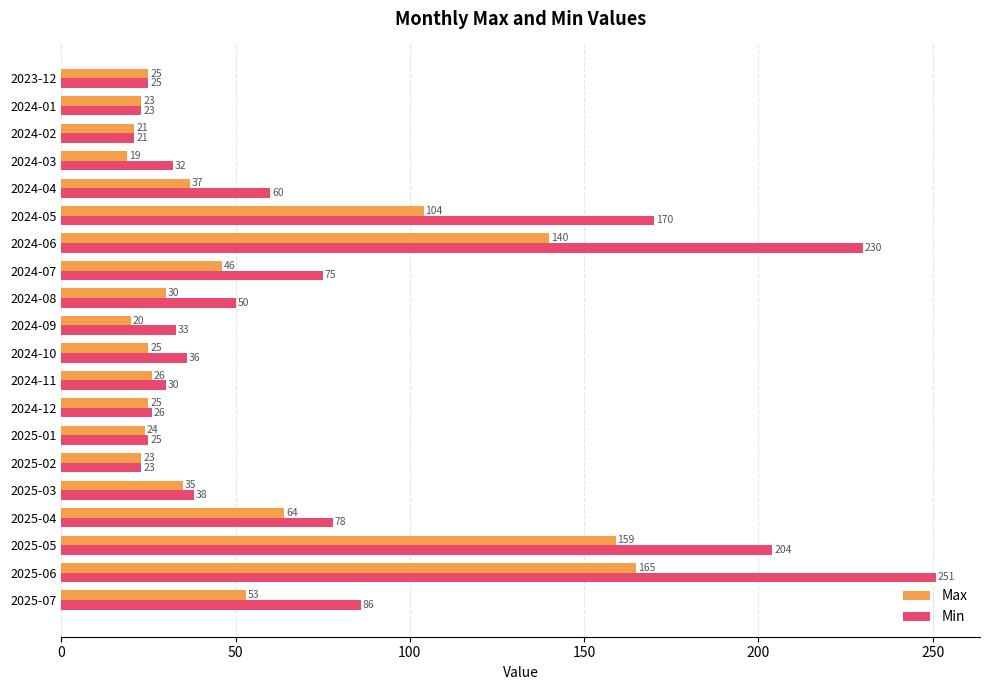

How many data points in Max are less than 30?

10